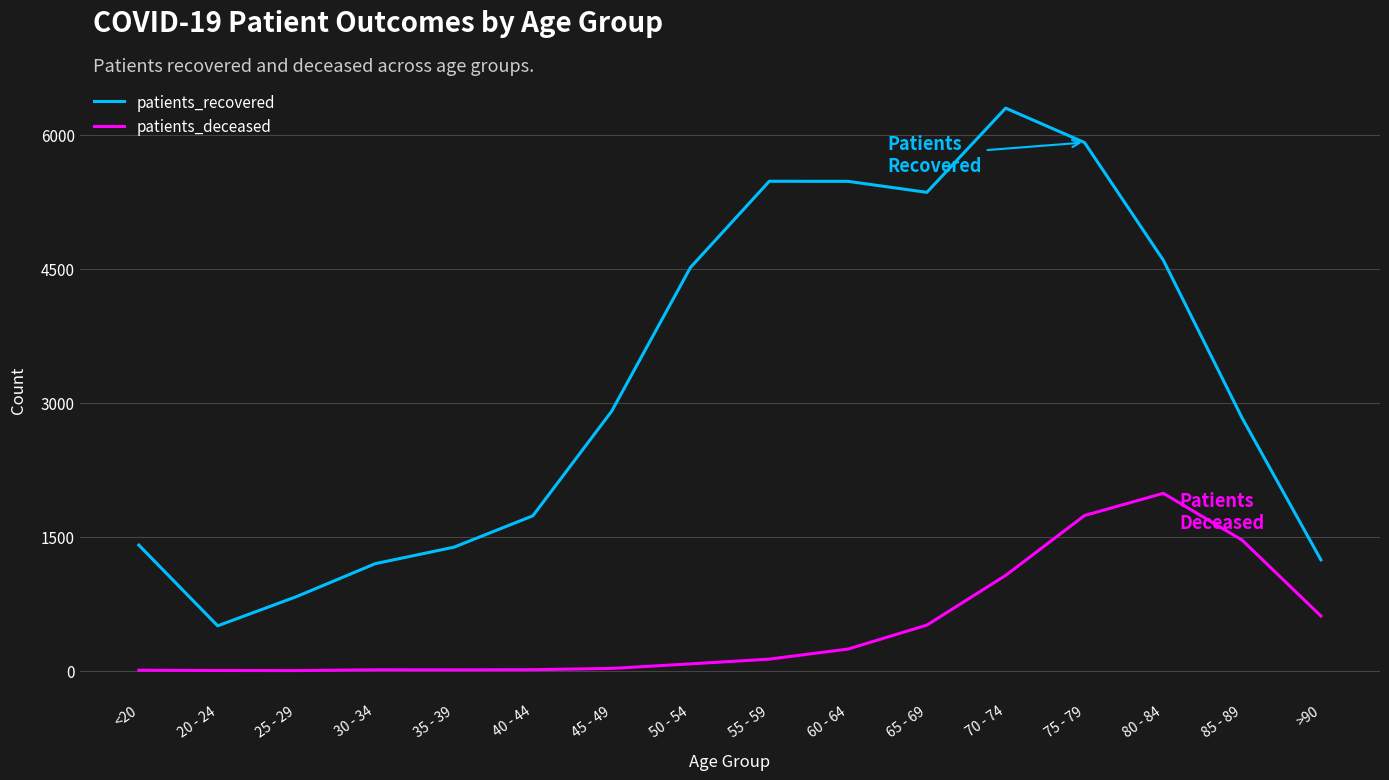

What position from the left is 80 - 84?

14